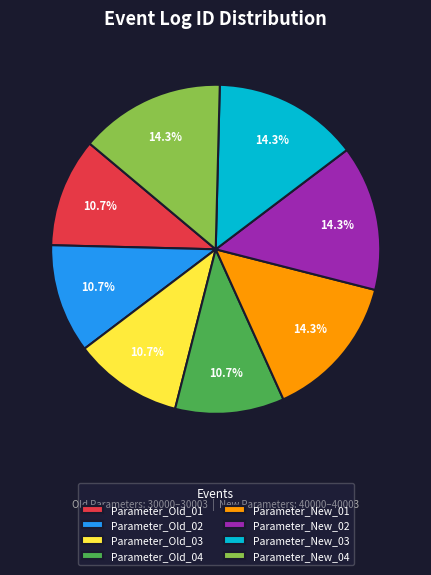

What portion of the pie excludes Parameter_New_02?

85.7%